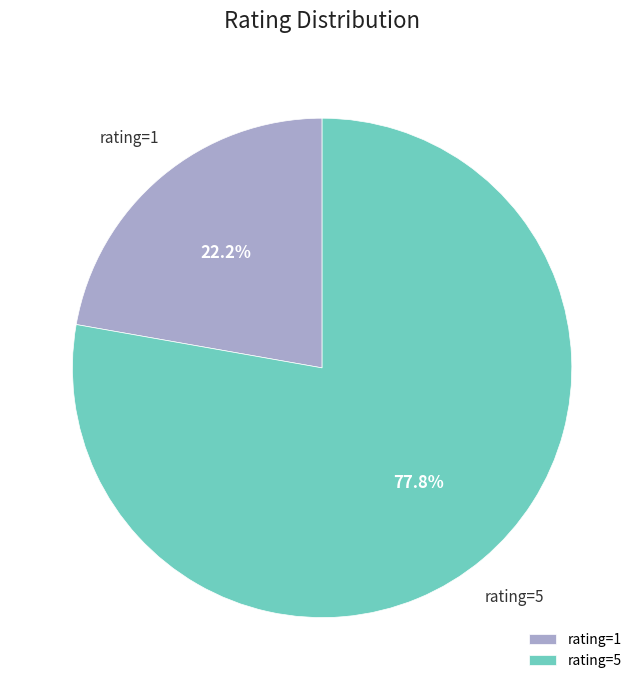

How many slices are in this pie chart?

2